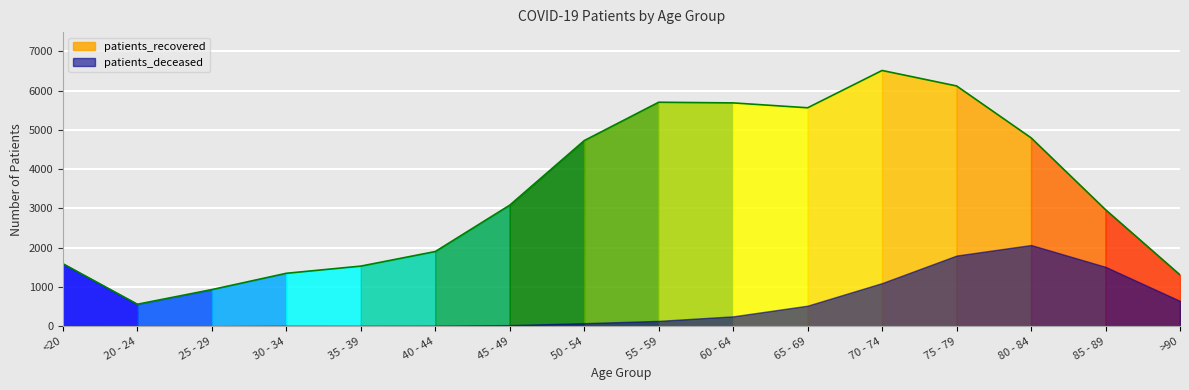

Rank the categories by value from highest to lowest.

70 - 74, 75 - 79, 55 - 59, 60 - 64, 65 - 69, 80 - 84, 50 - 54, 45 - 49, 85 - 89, 40 - 44, <20, 35 - 39, 30 - 34, >90, 25 - 29, 20 - 24